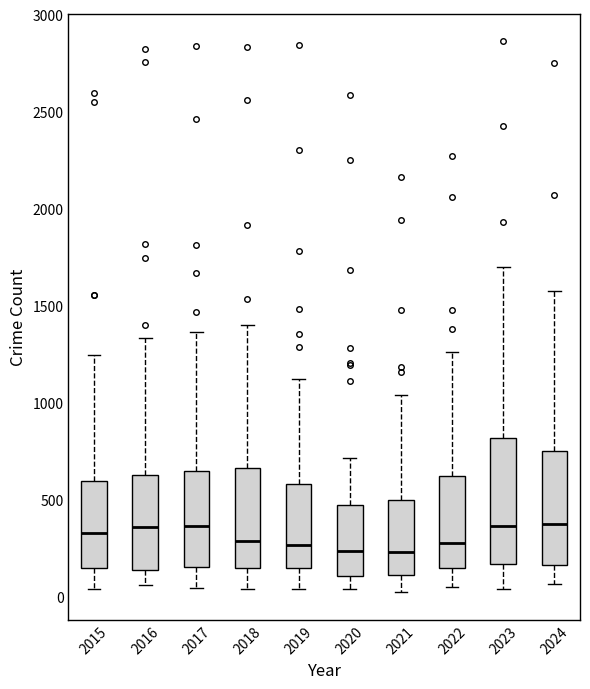

Comparing the boxes themselves (not the whiskers), which one is the tallest?

2023